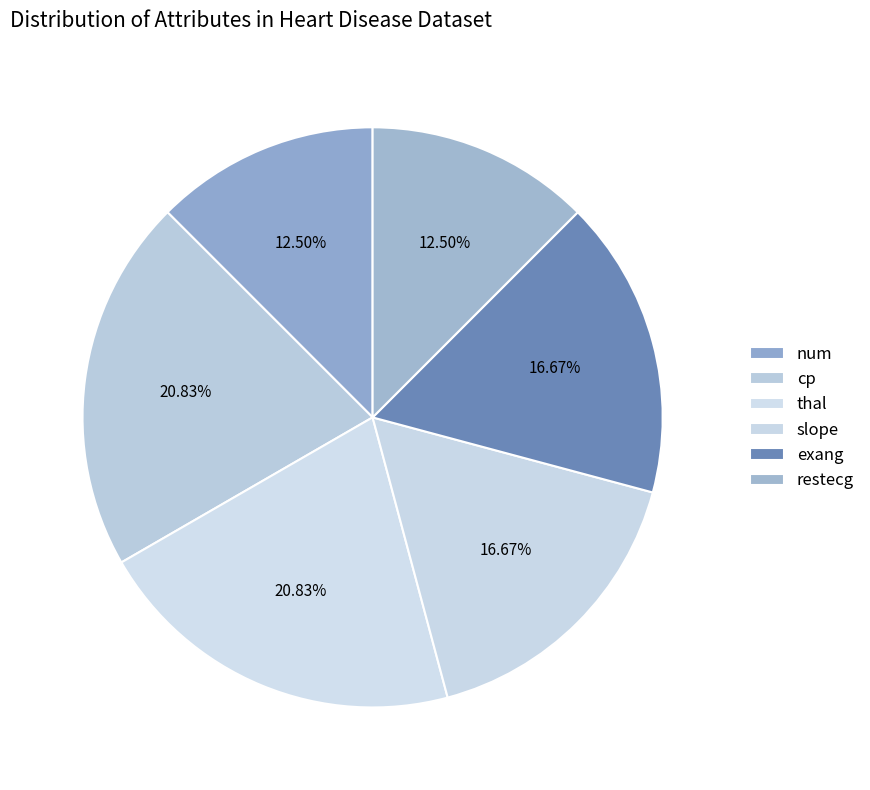

Which category has the biggest portion of the pie?

thal